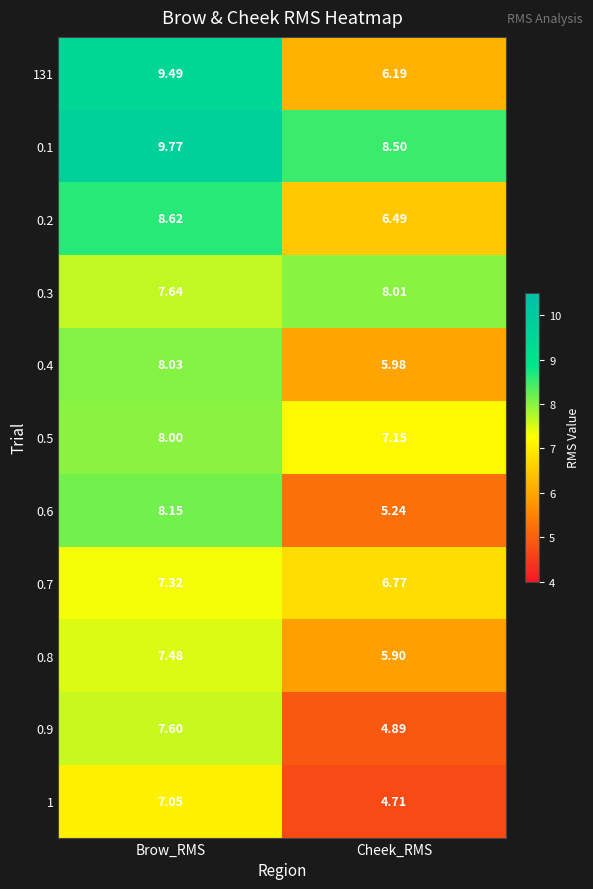

At which category is the sum across all series the highest?

Brow_RMS